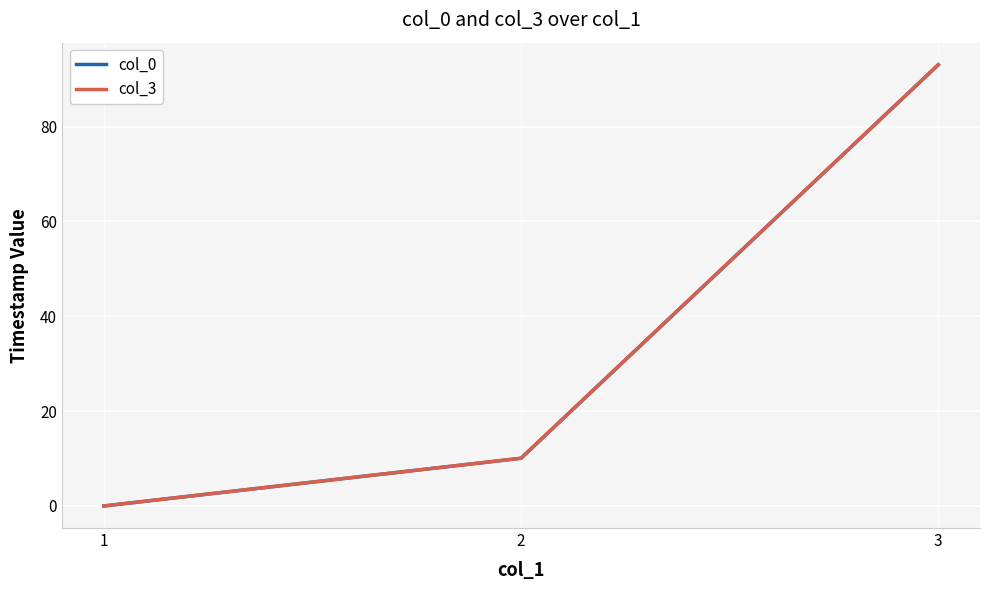

At which label does col_0 first exceed 10?

2